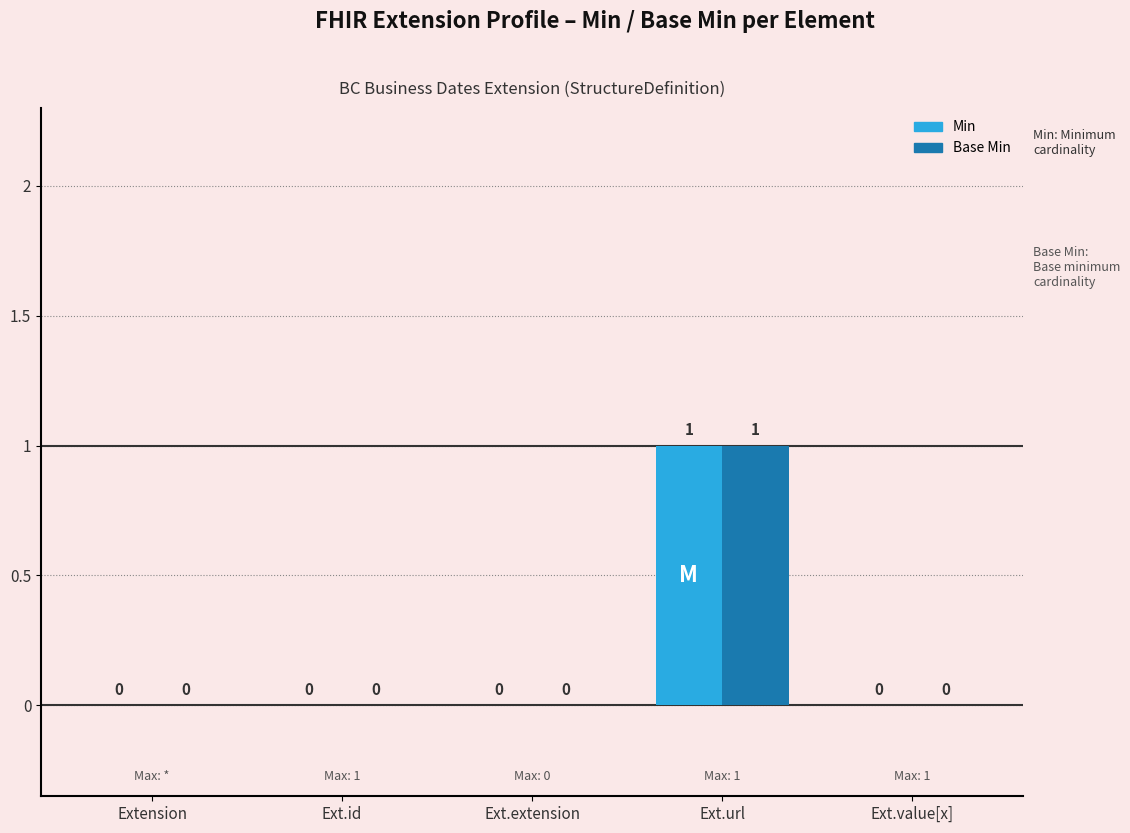

Are the bars horizontal?

No